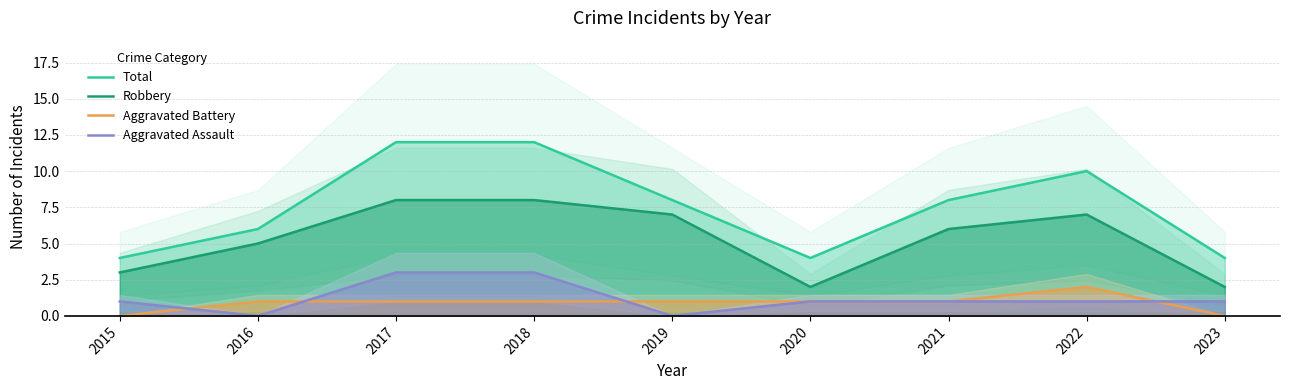

How many Aggravated Battery values are between 1 and 2?

7